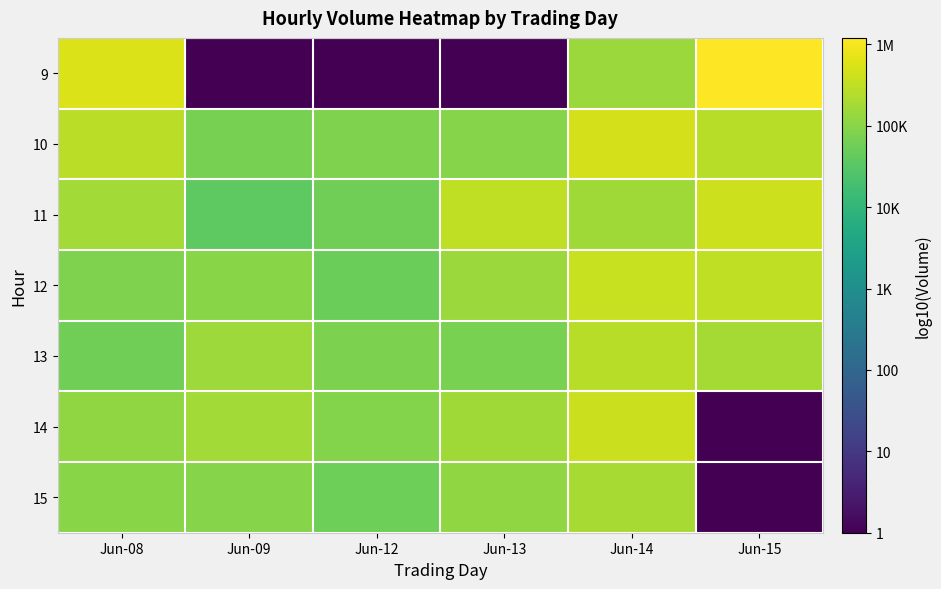

Count the number of data series in this chart.

7